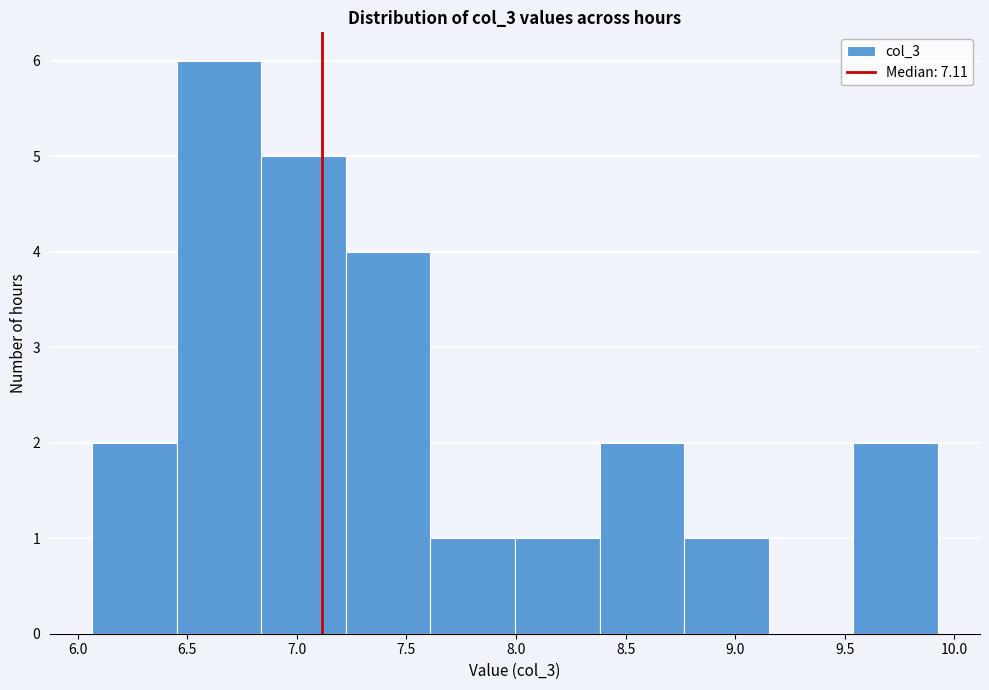

How tall is the bar that spans 6.05 to 6.45 on the x-axis? Neither the bar edges nor the heights are printed on the chart, so give them approximately, as read against the axes.

2